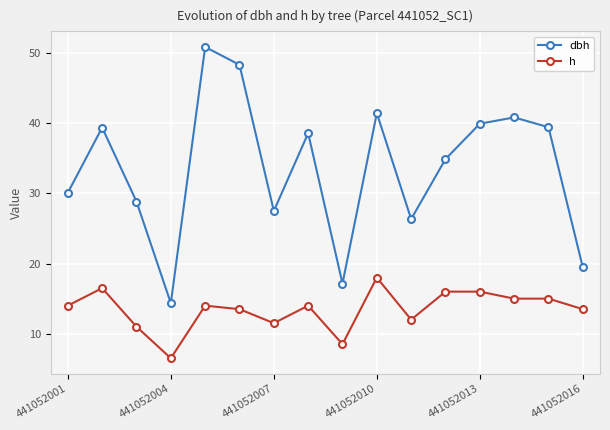

Which series has the largest range (max minus min)?

dbh